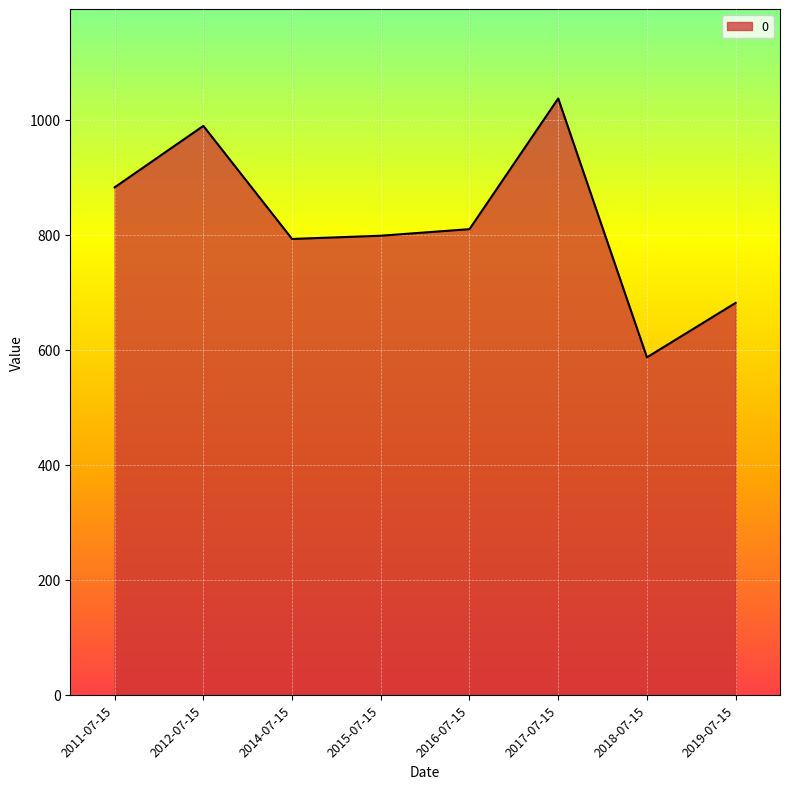

What is the minimum value shown in the chart?

587.0